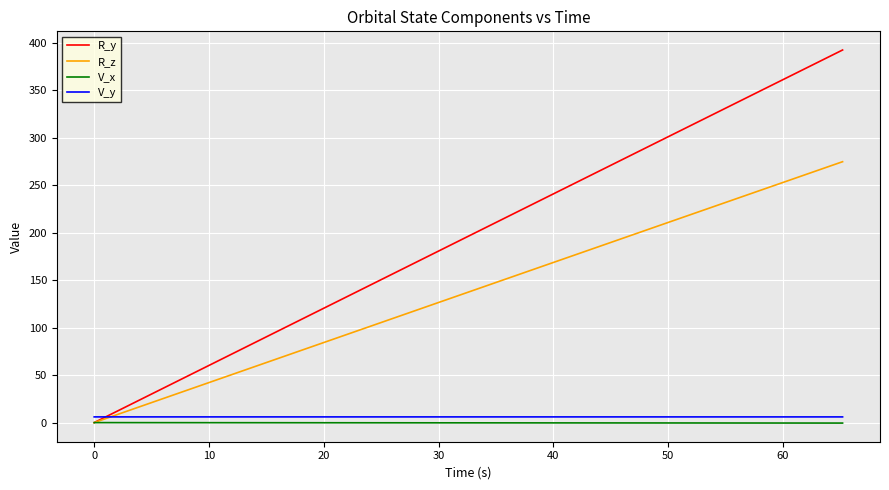

Which series has the largest range (max minus min)?

R_y